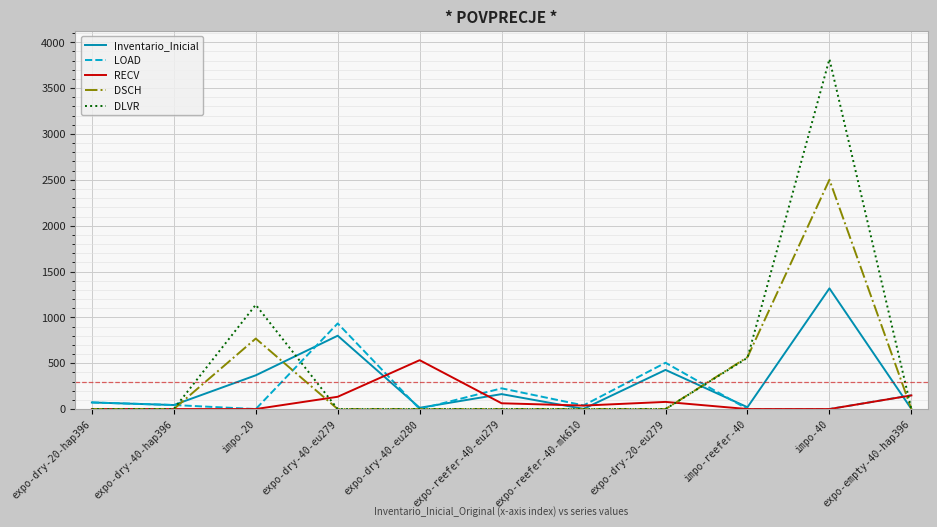

The value of DSCH at expo-dry-20-eu279 is 1606. True or false?

False